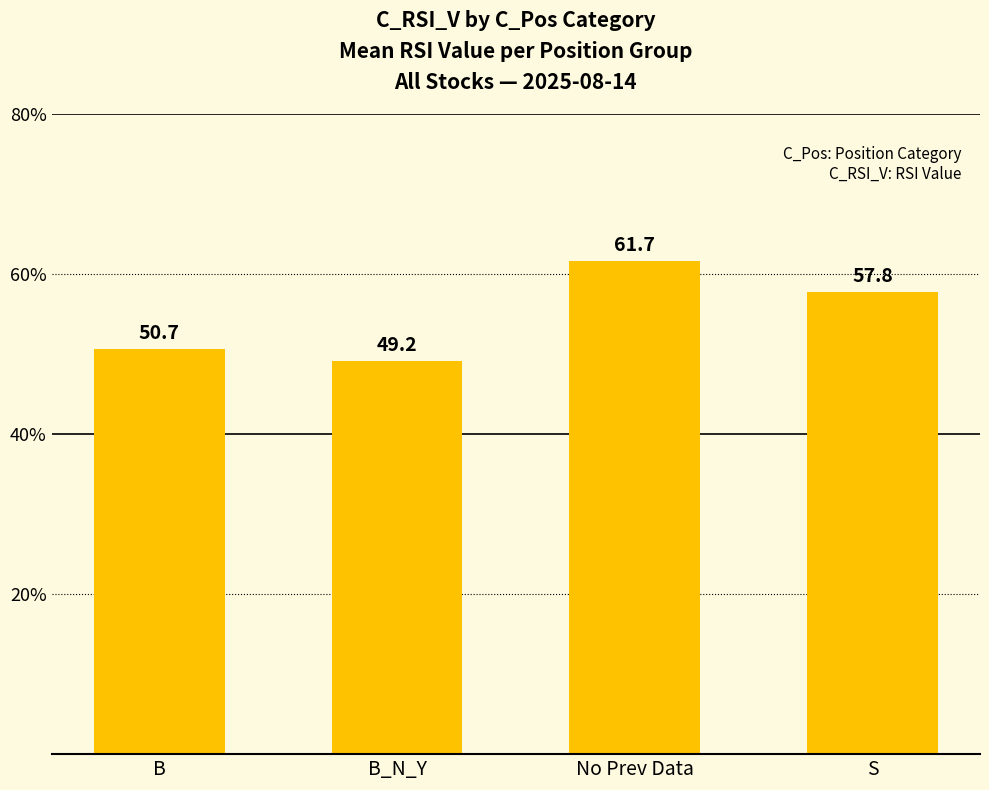

Between B_N_Y and No Prev Data, which is larger?

No Prev Data